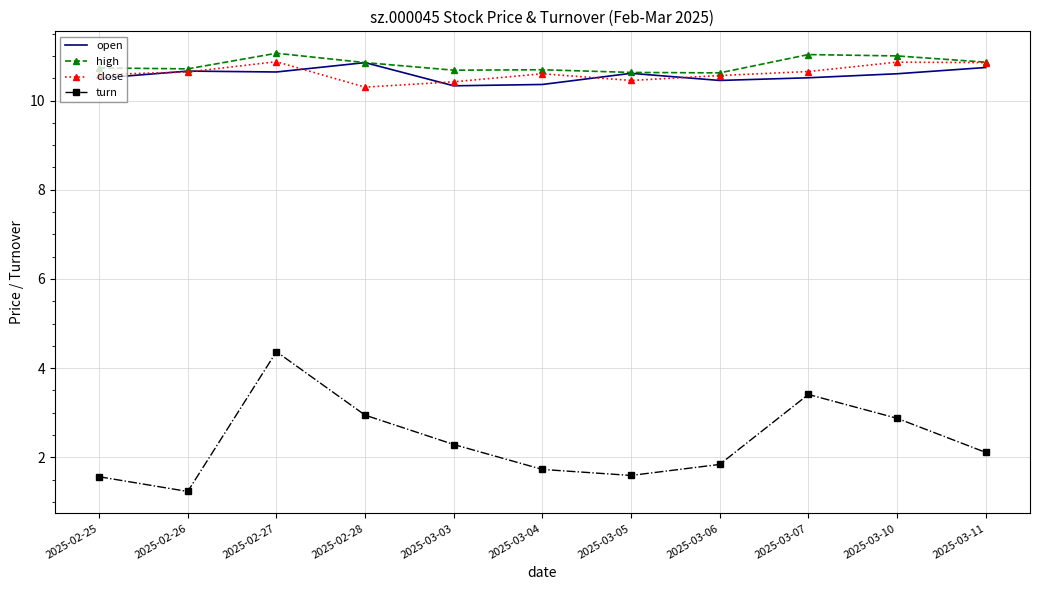

After their last crossing, which series has the higher values: open or close?

close